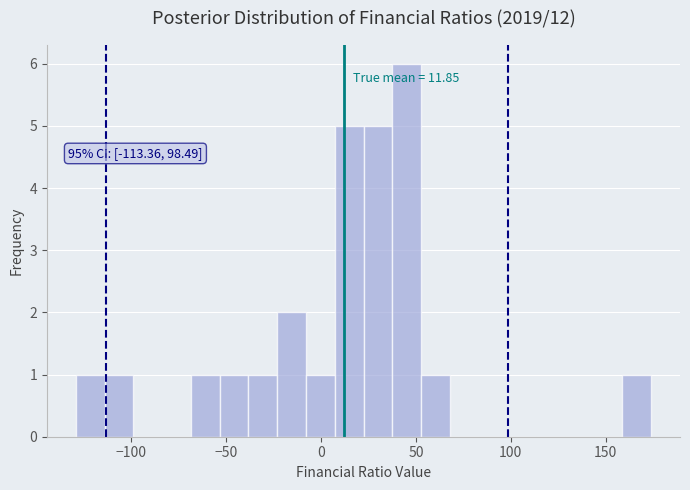

Read against the x-axis, roughly where is the centre of the tallest bar?

45